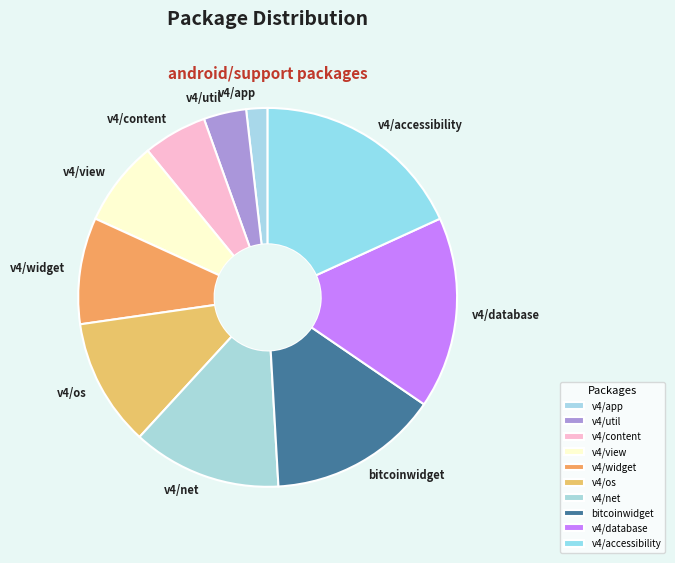

Do v4/content and v4/accessibility together represent more than half of the pie?

No